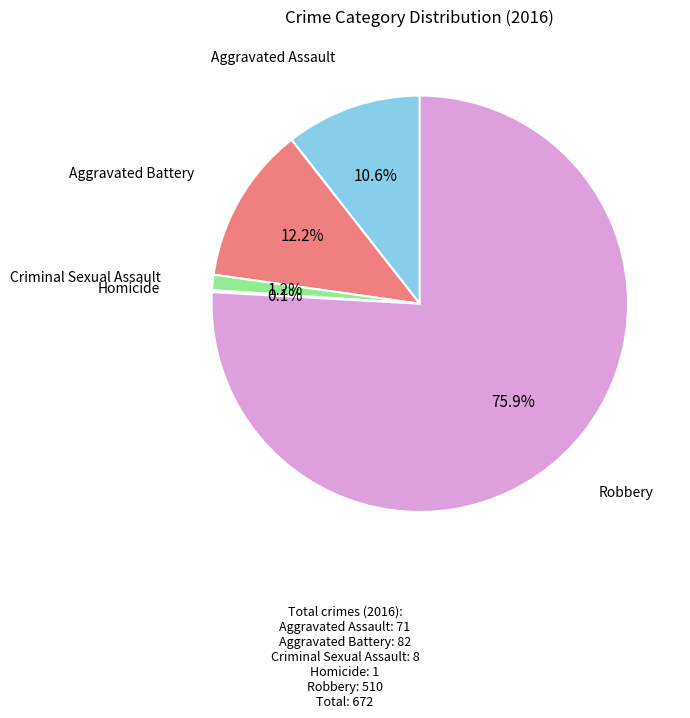

Is there any slice that represents more than half of the pie?

Yes